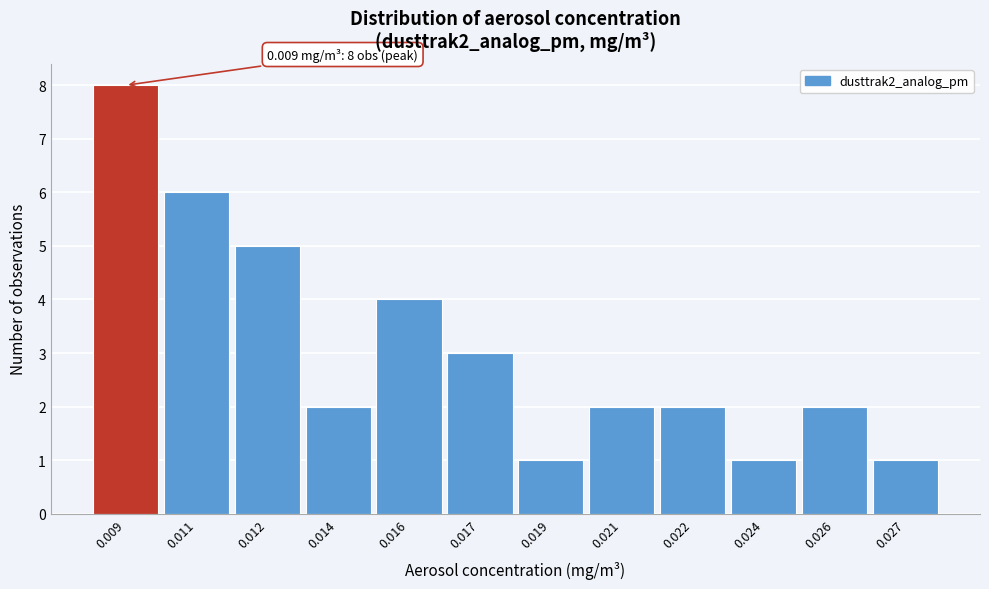

Reading left to right, what are all the values shown in this chart?

0.009=8	0.011=6	0.012=5	0.014=2	0.016=4	0.017=3	0.019=1	0.021=2	0.022=2	0.024=1	0.026=2	0.027=1